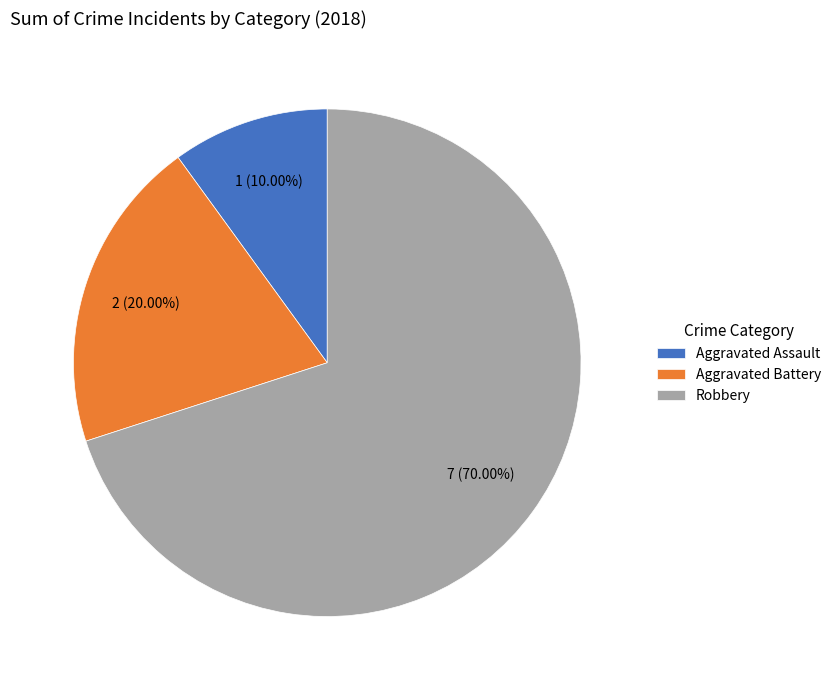

Which slice is the smallest?

Aggravated Assault